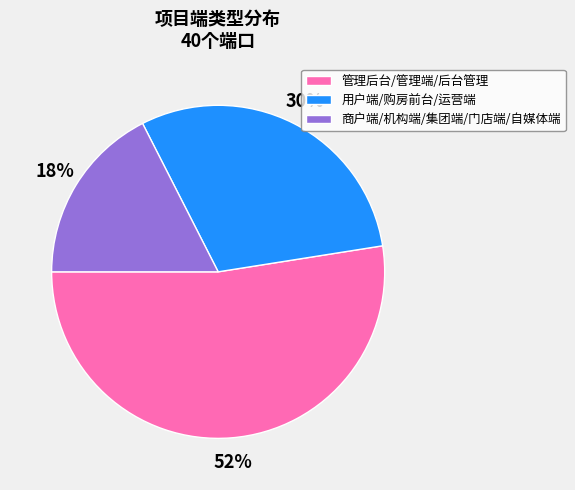

What is the majority slice?

管理后台/管理端/后台管理